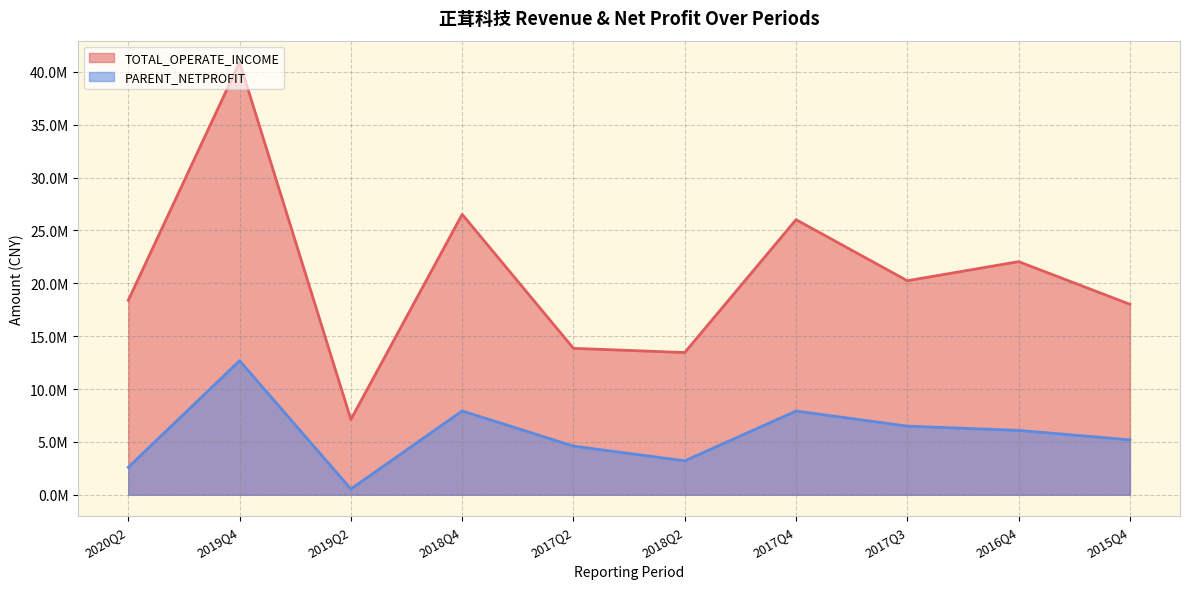

What position from the right is 2019Q4?

9